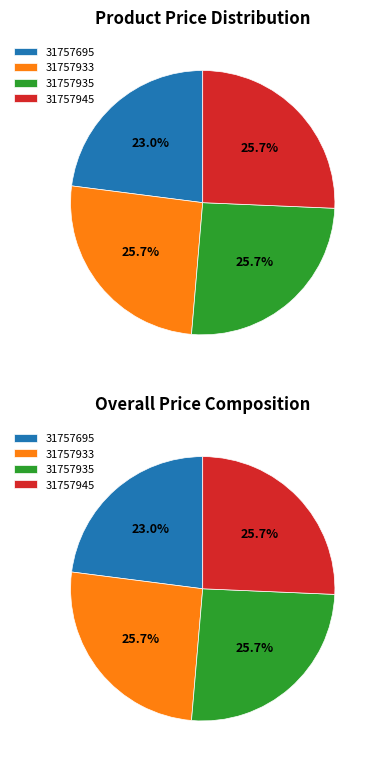

What portion of the pie excludes 31757695?

77.0%